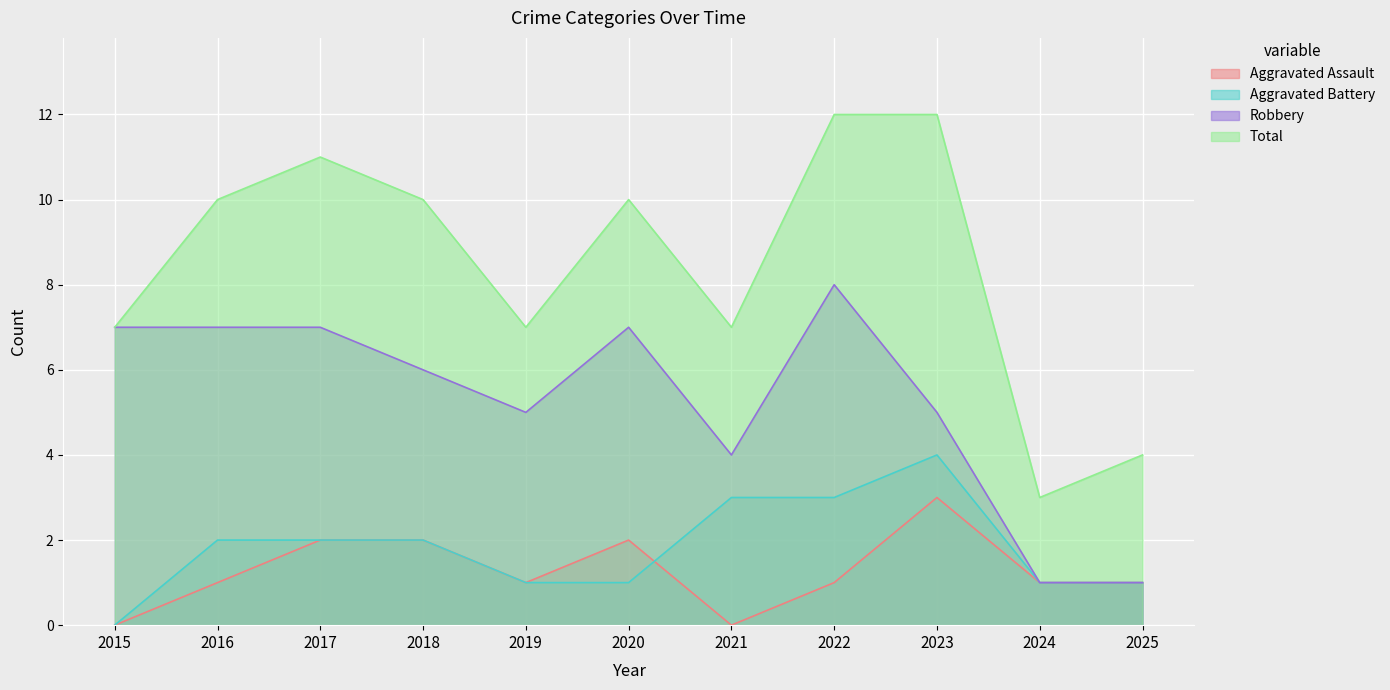

Rank the categories by Aggravated Battery value from highest to lowest.

2023, 2021, 2022, 2016, 2017, 2018, 2019, 2020, 2024, 2025, 2015